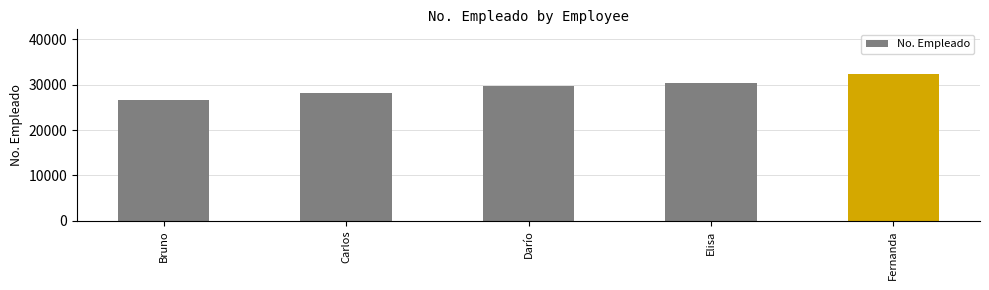

What is the label of the 4th bar from the left?

Elisa